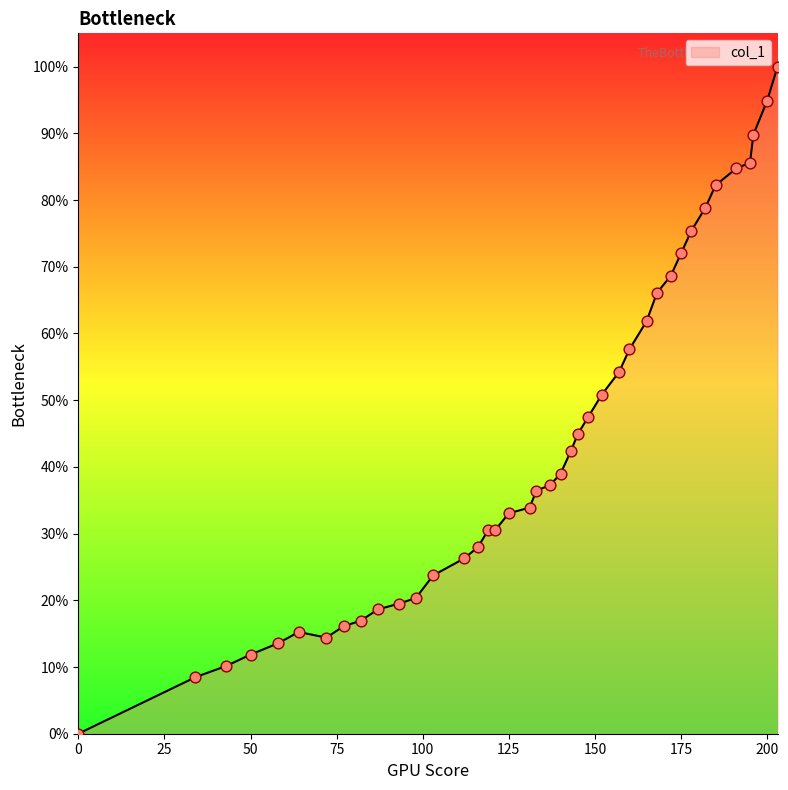

What is the greatest value displayed?

100.0